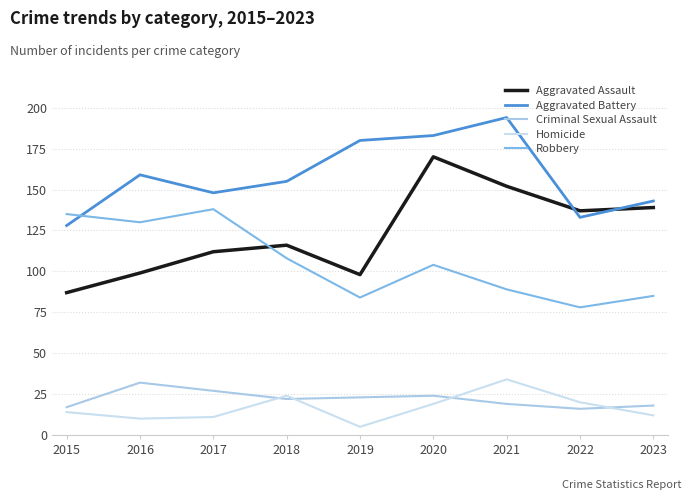

Which series has the widest spread of values?

Aggravated Assault